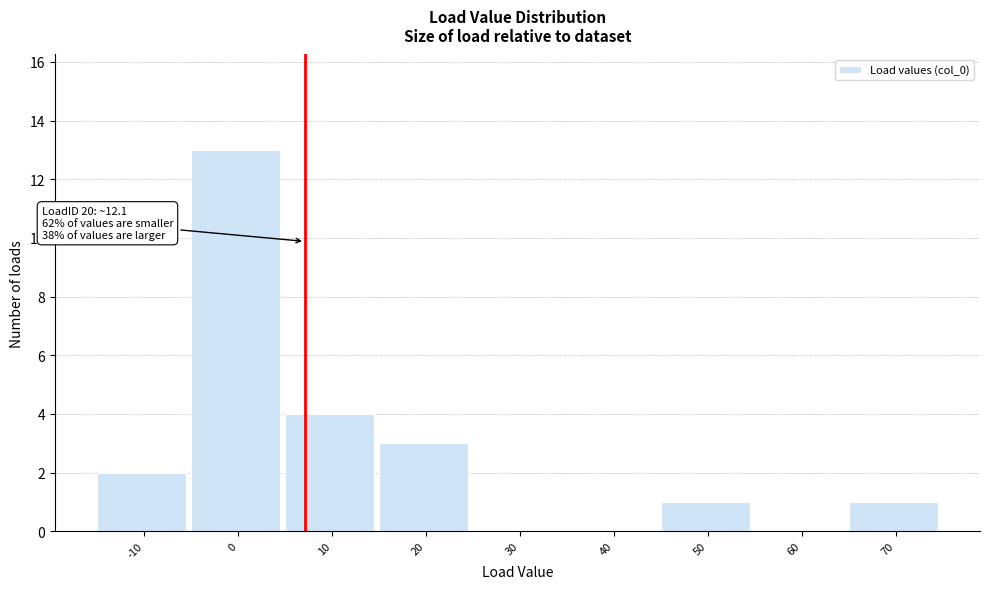

Reading left to right, transcribe all the data shown in this chart.

-10=2	0=13	10=4	20=3	30=0	40=0	50=1	60=0	70=1